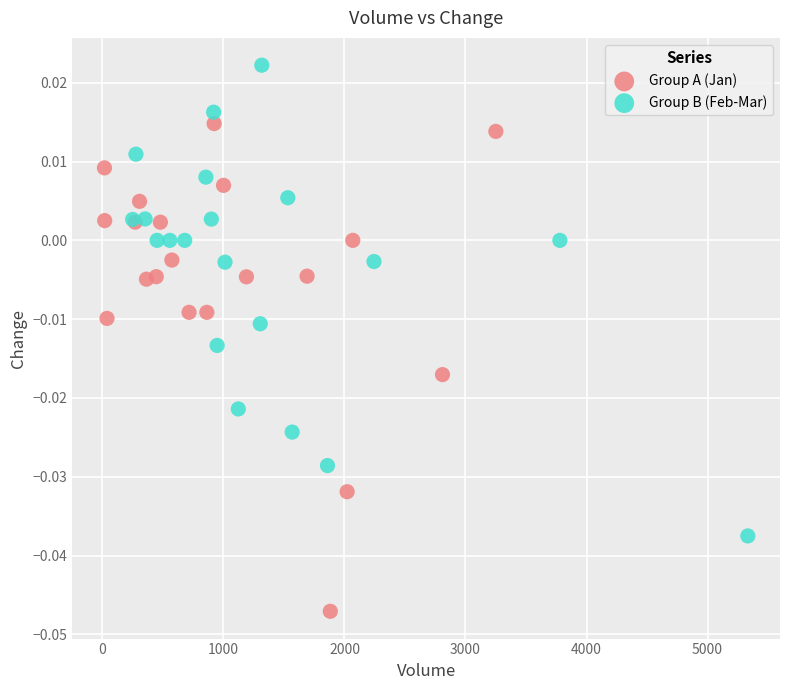

Which series has the largest Y range (max minus min)?

Group A (Jan)